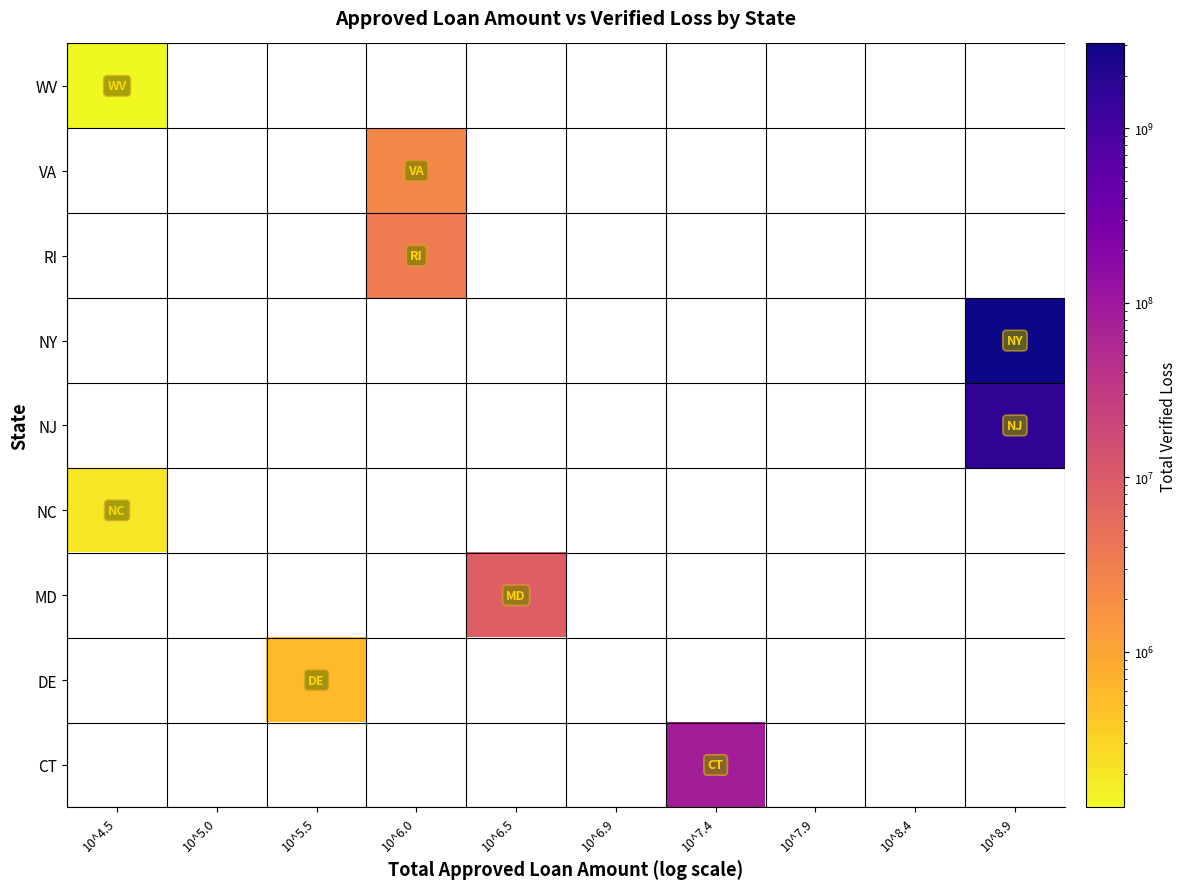

At how many categories does at least one series exceed 823506611?

1